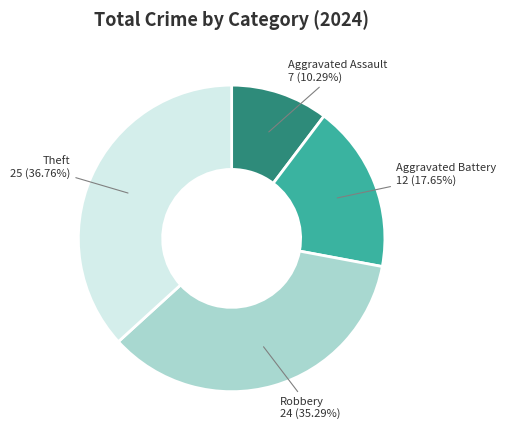

Is there any slice that represents more than half of the pie?

No